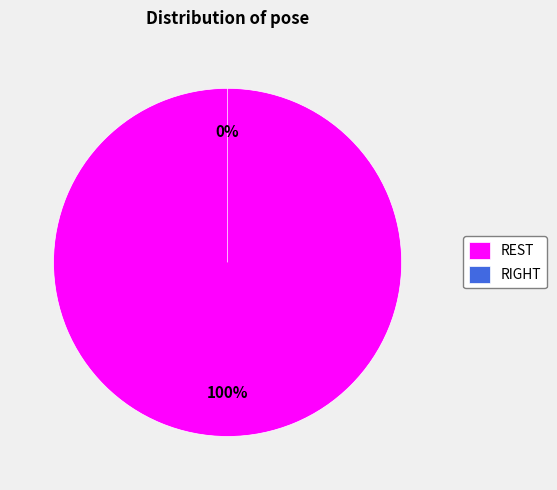

Which category has the biggest portion of the pie?

REST